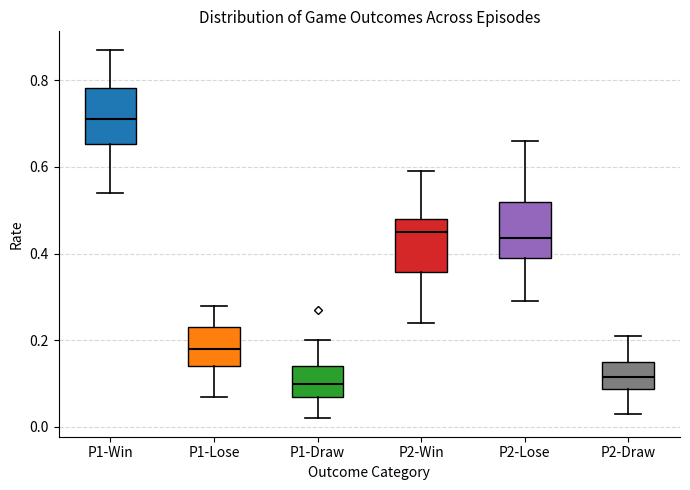

Which box's median line is the highest?

P1-Win